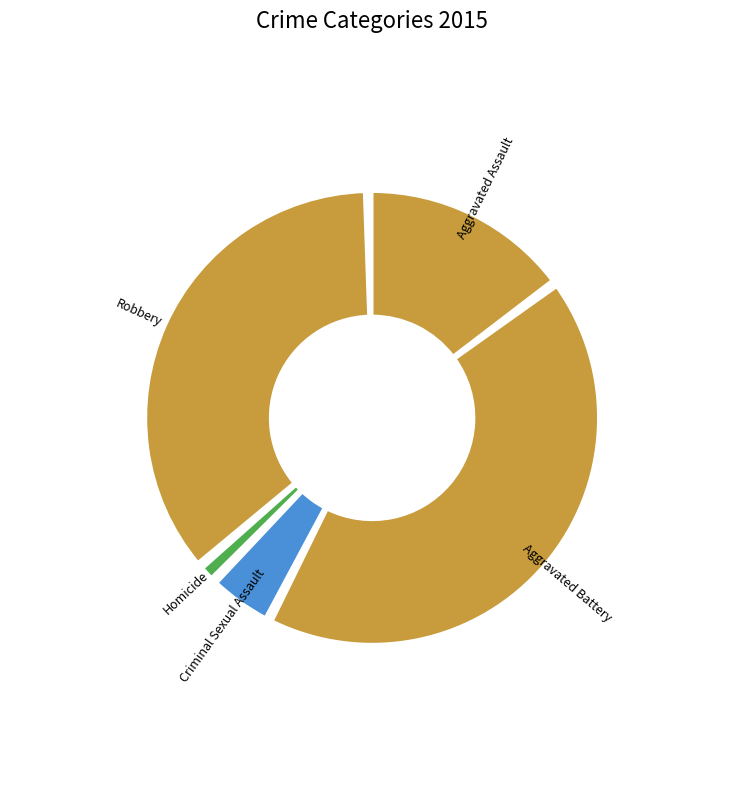

To the nearest percent, what is the average slice percentage?

20%